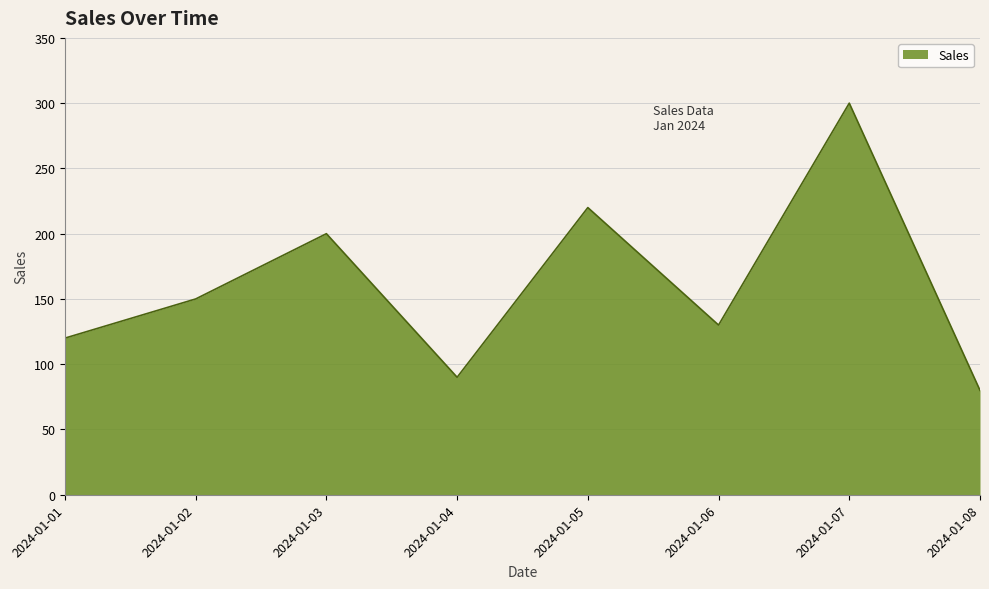

What is the average value?

161